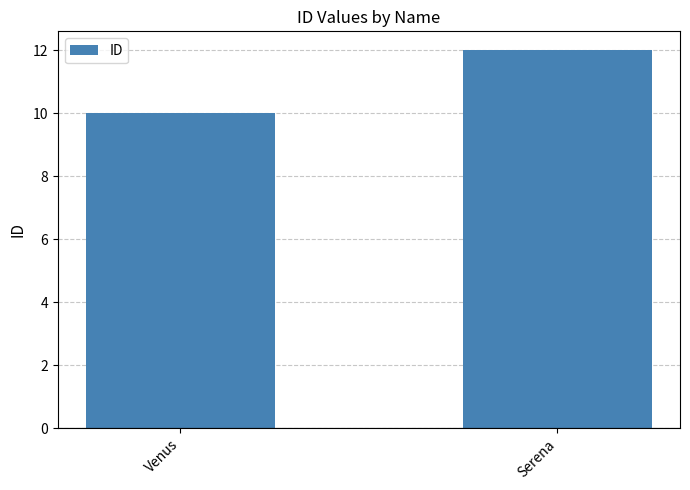

The chart shows a value of 3 at Serena. True or false?

False